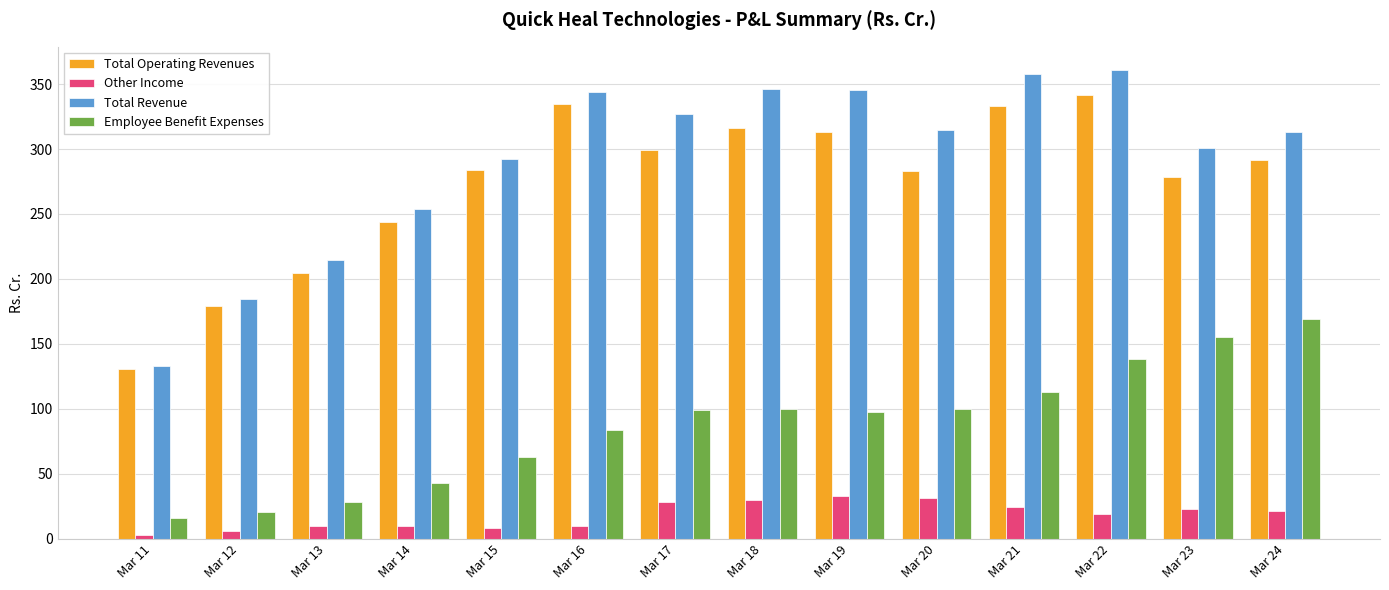

What is the sum of all Employee Benefit Expenses values?

1223.8